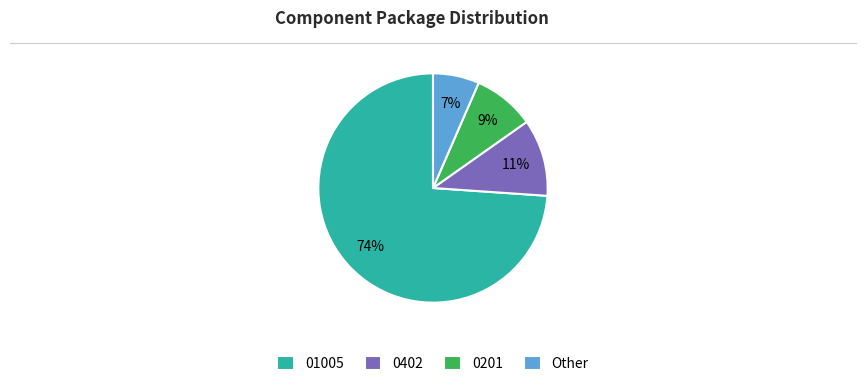

Which slice is the largest?

01005